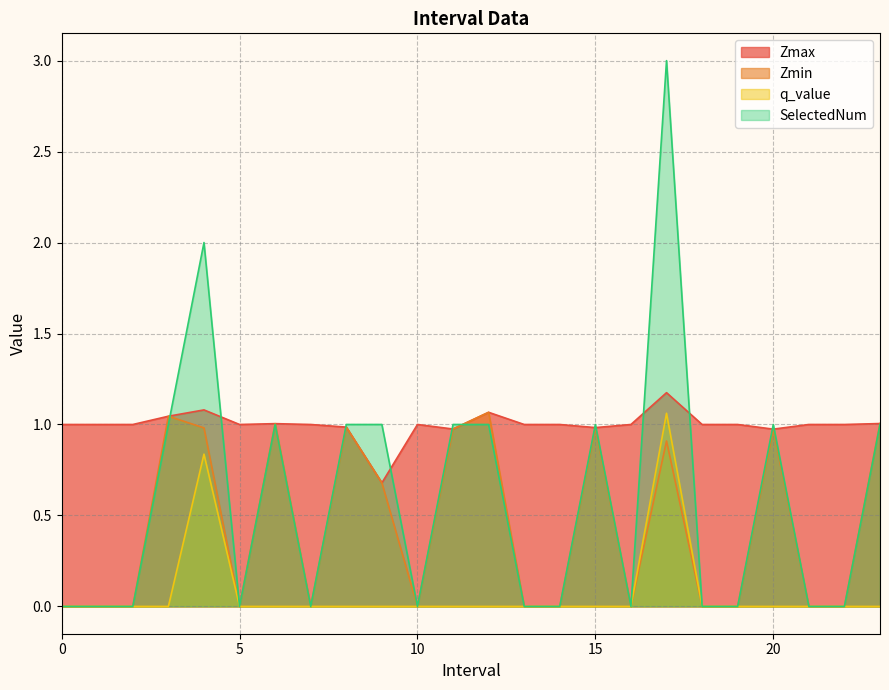

Reading left to right, extract all data points from this chart.

Zmax: 0=1.0	1=1.0	2=1.0	3.0=1.0	4.0=1.1	5=1.0	6.0=1.0	7=1.0	8.0=1.0	9.0=0.7	10=1.0	11.0=1.0	12.0=1.1	13=1.0	14=1.0	15.0=1.0	16=1.0	17.0=1.2	18=1.0	19=1.0	20.0=1.0	21=1.0	22=1.0	23.0=1.0
Zmin: 0=0.0	1=0.0	2=0.0	3.0=1.0	4.0=1.0	5=0.0	6.0=1.0	7=0.0	8.0=1.0	9.0=0.7	10=0.0	11.0=1.0	12.0=1.1	13=0.0	14=0.0	15.0=1.0	16=0.0	17.0=0.9	18=0.0	19=0.0	20.0=1.0	21=0.0	22=0.0	23.0=1.0
q_value: 0=0.0	1=0.0	2=0.0	3.0=0.0	4.0=0.8	5=0.0	6.0=0.0	7=0.0	8.0=0.0	9.0=0.0	10=0.0	11.0=0.0	12.0=0.0	13=0.0	14=0.0	15.0=0.0	16=0.0	17.0=1.1	18=0.0	19=0.0	20.0=0.0	21=0.0	22=0.0	23.0=0.0
SelectedNum: 0=0.0	1=0.0	2=0.0	3.0=1.0	4.0=2.0	5=0.0	6.0=1.0	7=0.0	8.0=1.0	9.0=1.0	10=0.0	11.0=1.0	12.0=1.0	13=0.0	14=0.0	15.0=1.0	16=0.0	17.0=3.0	18=0.0	19=0.0	20.0=1.0	21=0.0	22=0.0	23.0=1.0